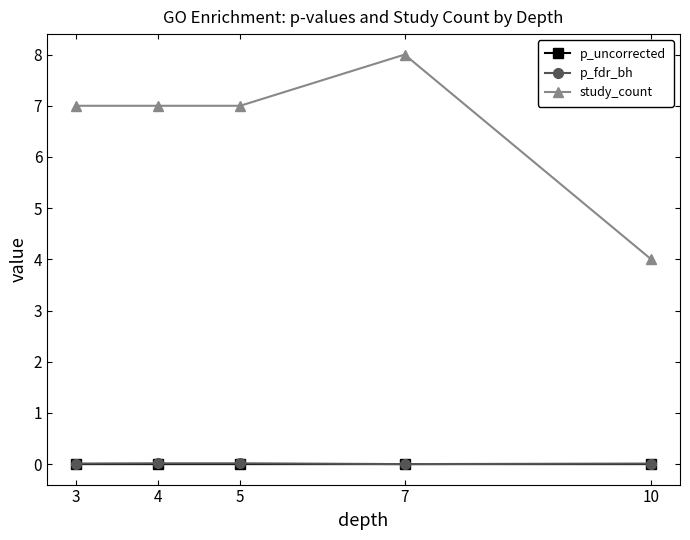

True or false: p_uncorrected and study_count intersect in this chart.

False